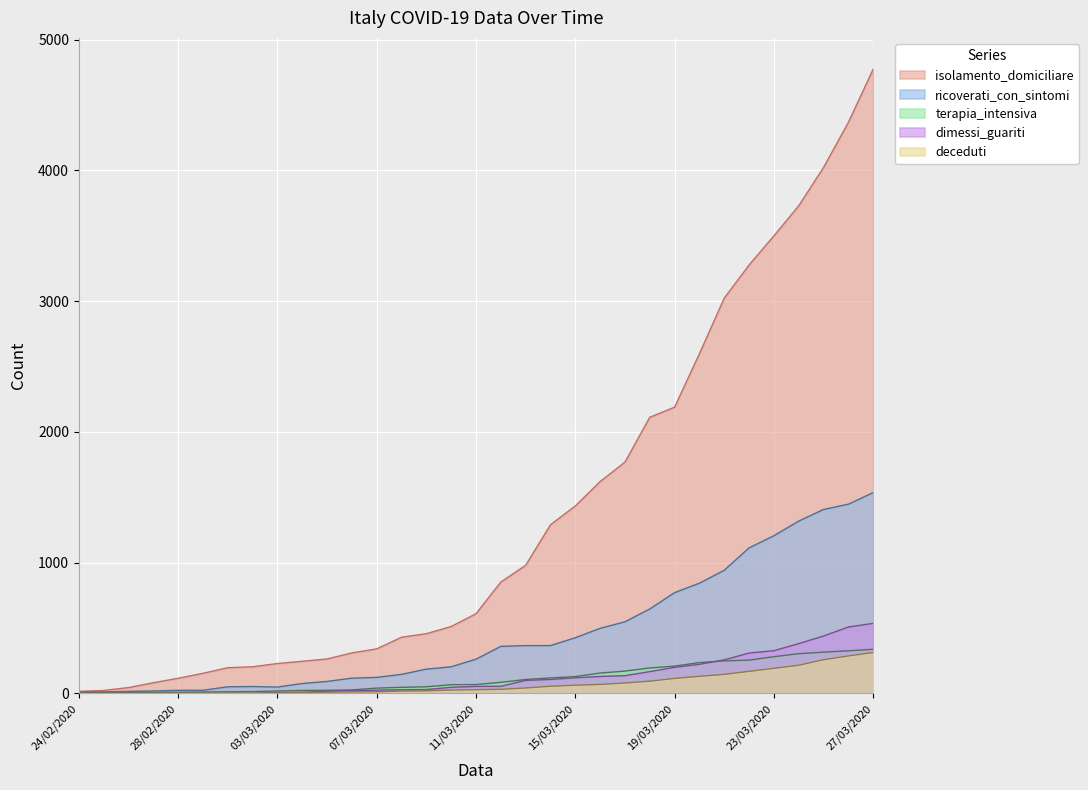

At which label does dimessi_guariti reach its minimum?

24/02/2020